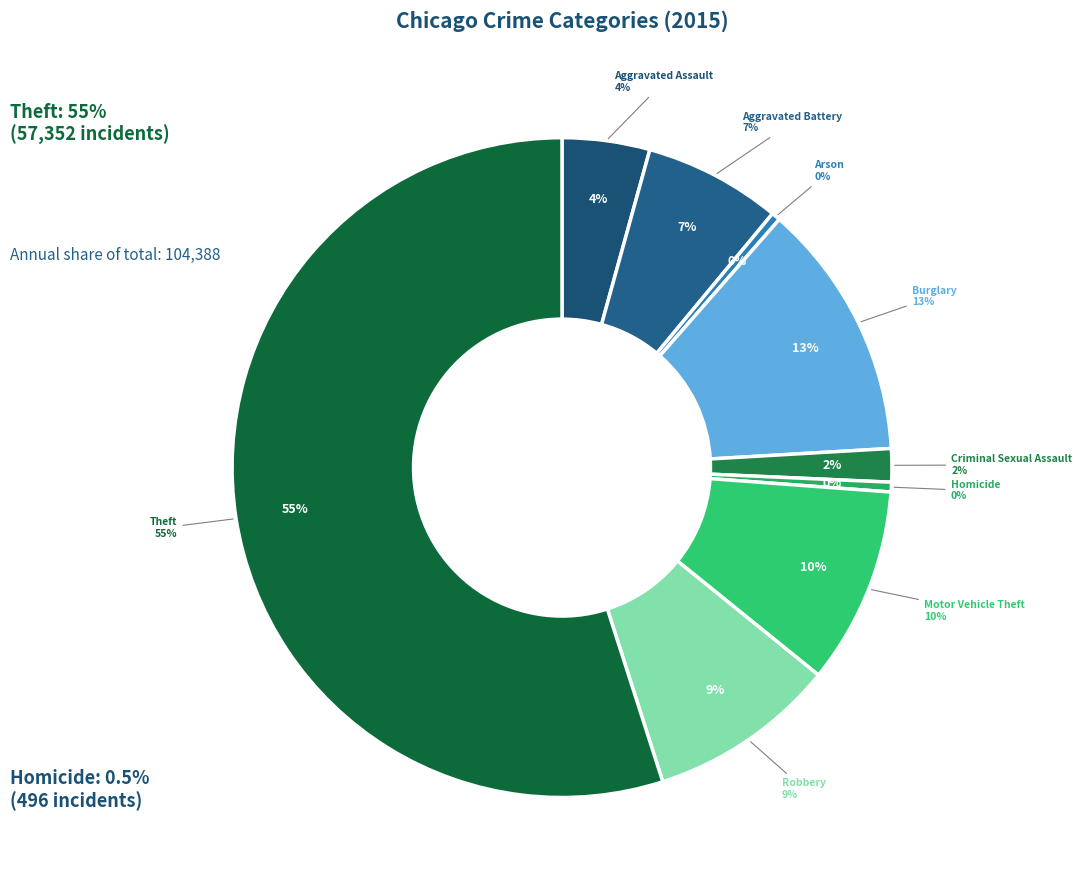

What is the total percentage of Theft and Aggravated Battery?

61.7%